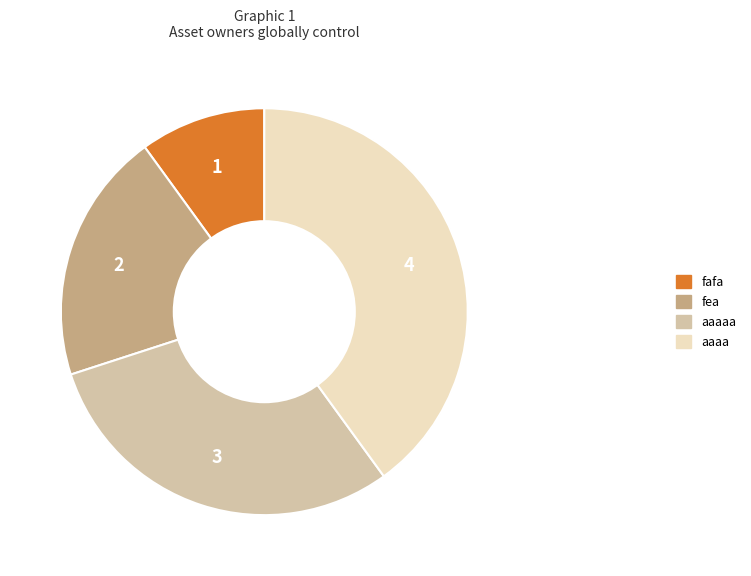

Is there any slice that represents more than half of the pie?

No